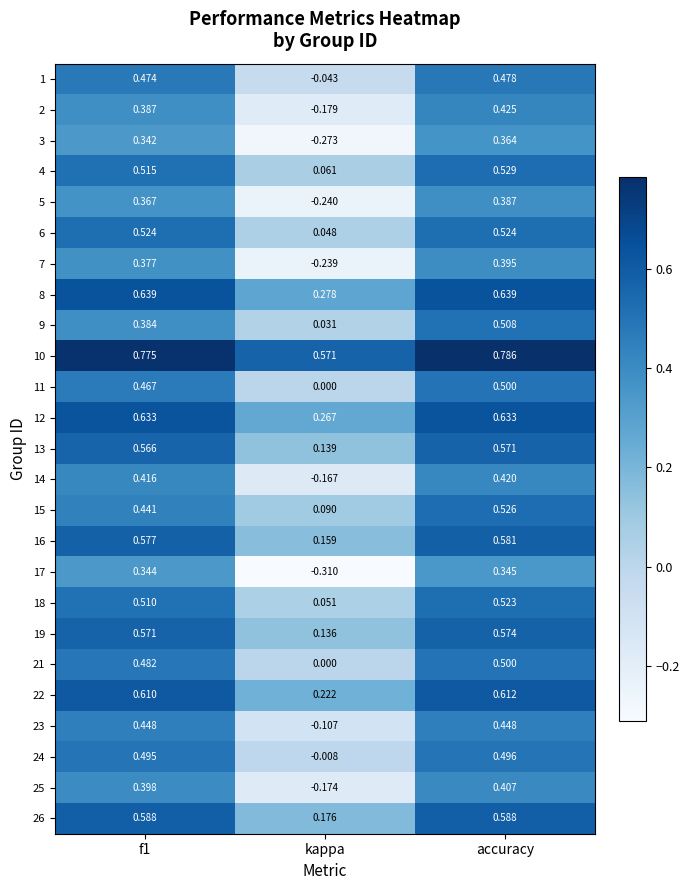

At which category is the sum across all series the highest?

accuracy